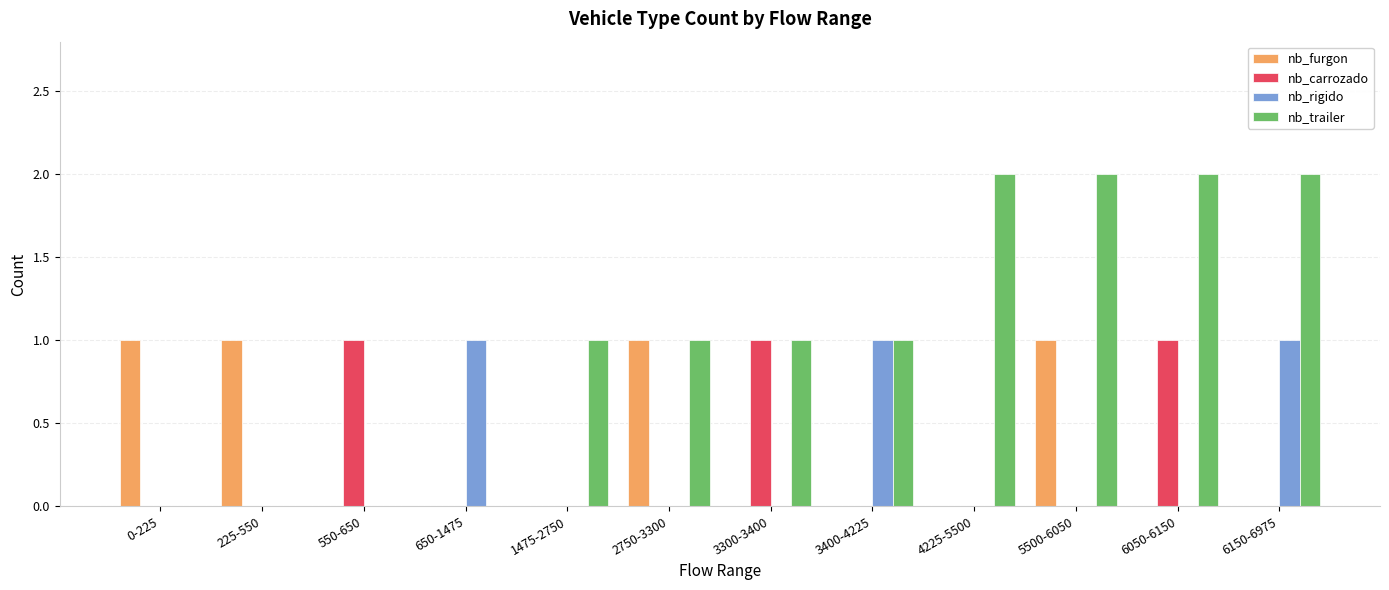

Between 550-650 and 5500-6050, which series saw the biggest shift?

nb_trailer